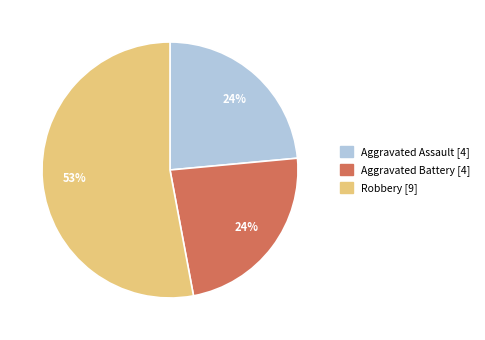

Is there any slice that represents more than half of the pie?

Yes